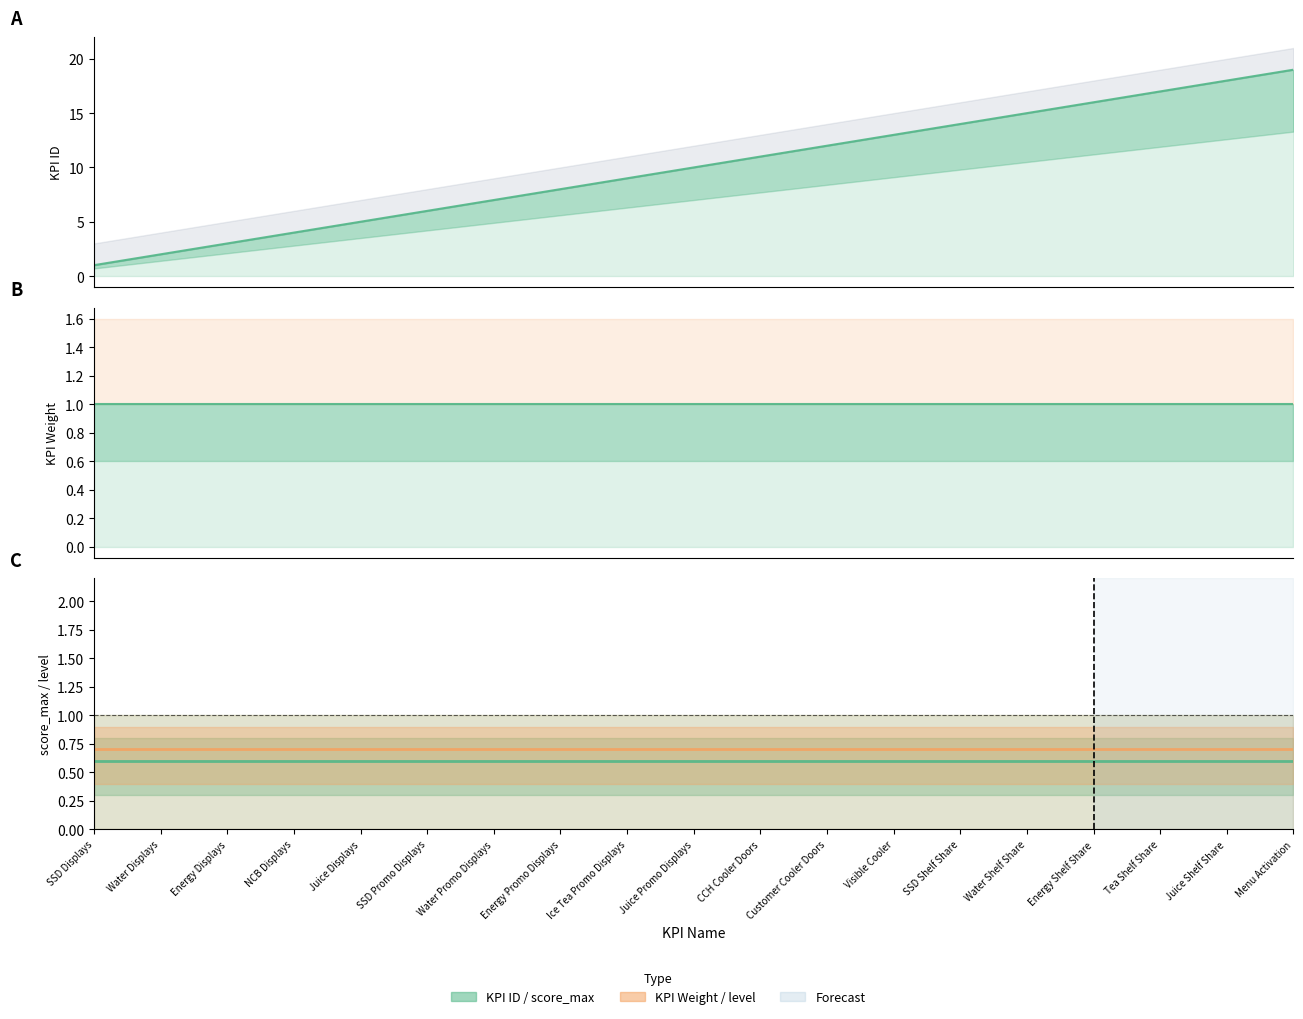

True or false: KPI ID and score_max cross at least once.

False